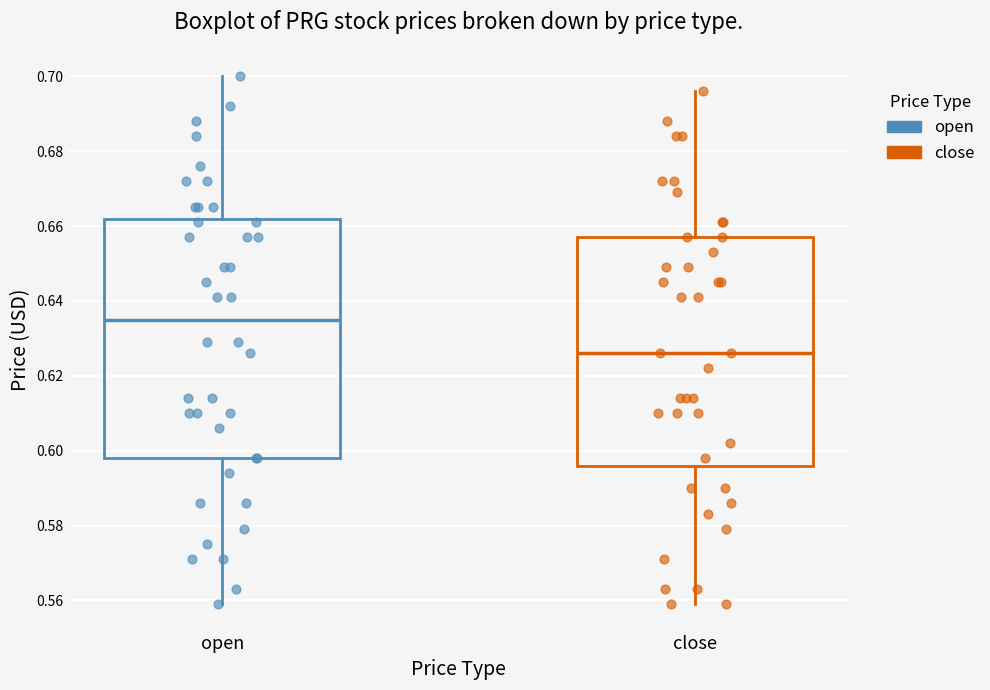

Where does the upper whisker of the box for close end on the y-axis? The values are not printed on the chart, so give them approximately, as read against the axis.

0.696